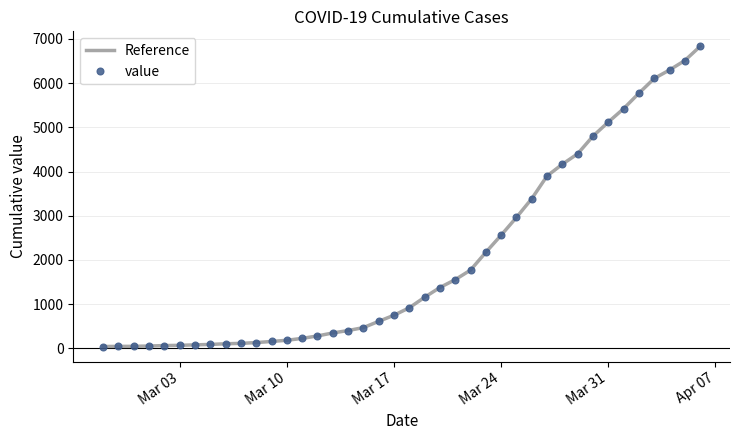

How many values in the value series exceed 917?

19